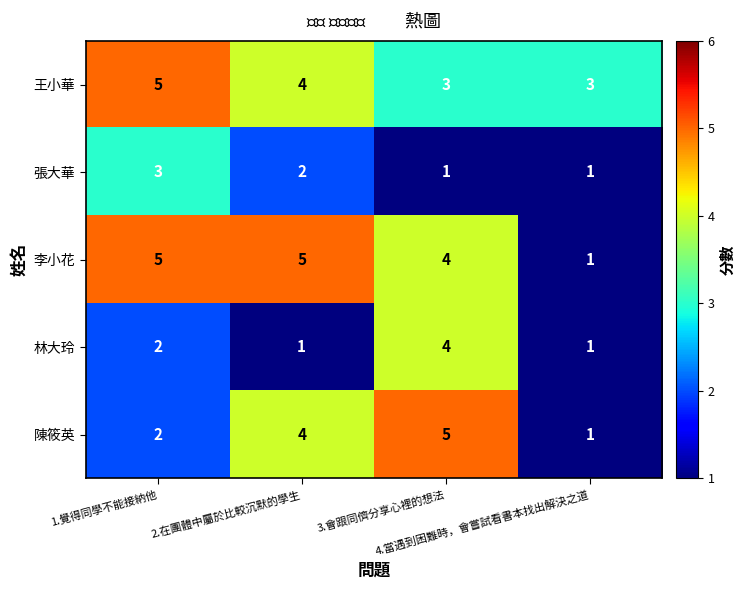

What is the minimum value shown in the chart?

1